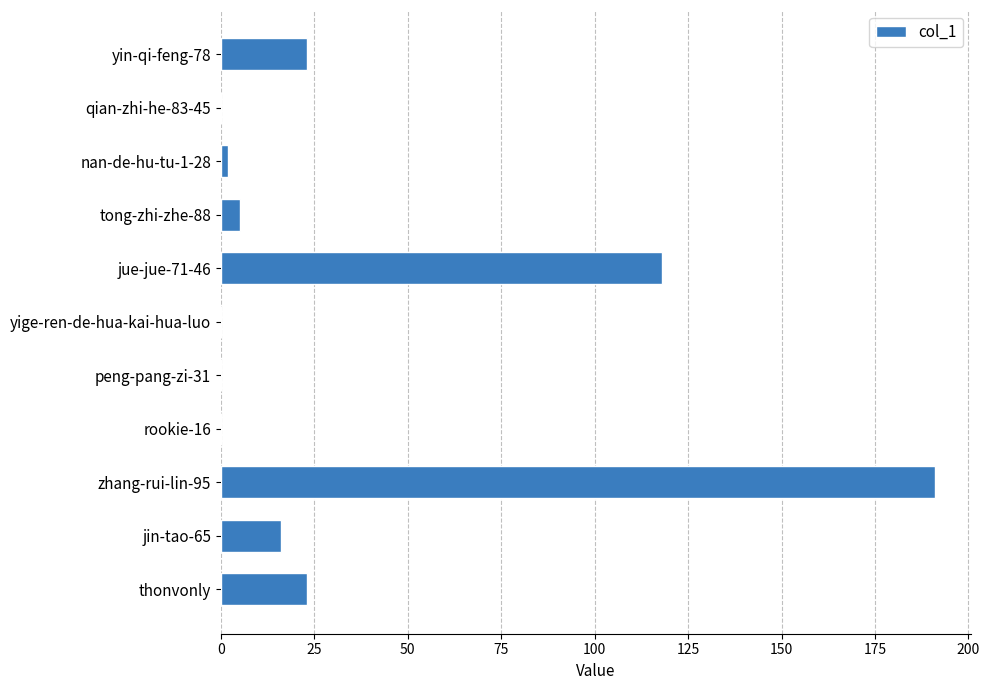

What is the average value?

34